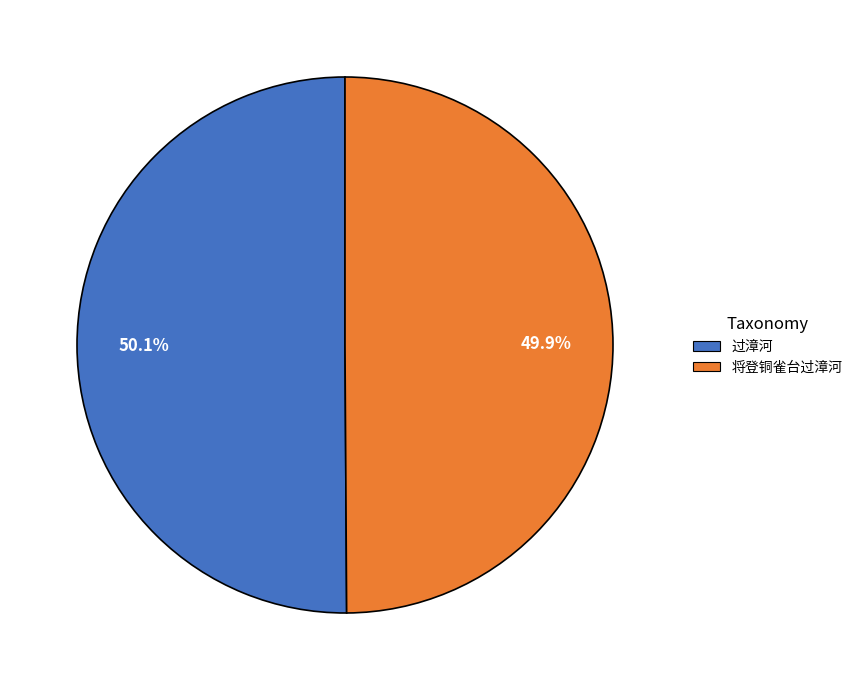

Combined, do 过漳河 and 将登铜雀台过漳河 account for over 50%?

Yes